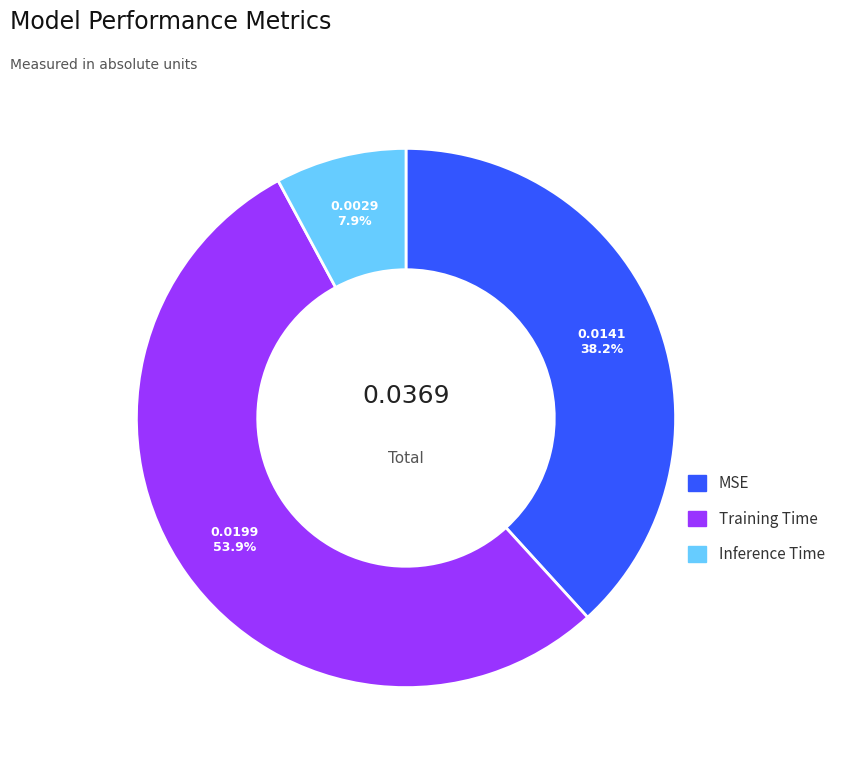

What is the majority slice?

Training Time